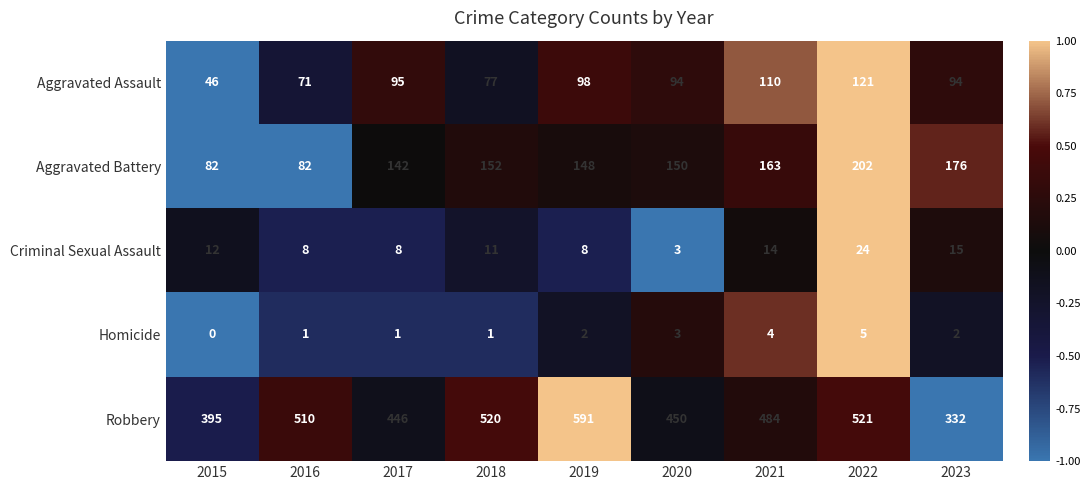

What is the difference between the highest and lowest values at 2016?

509